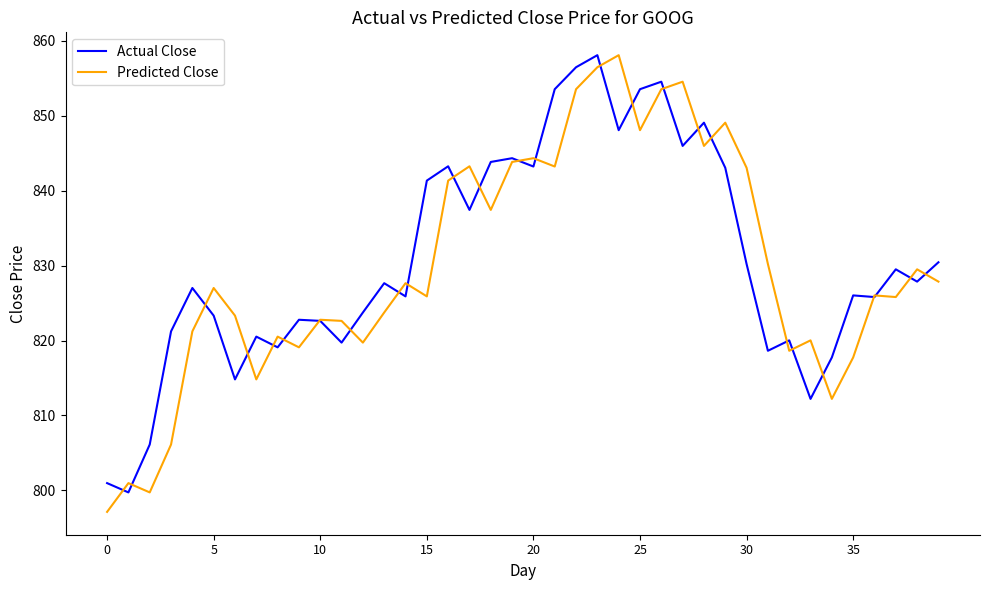

What is the maximum value shown in the chart?

858.1